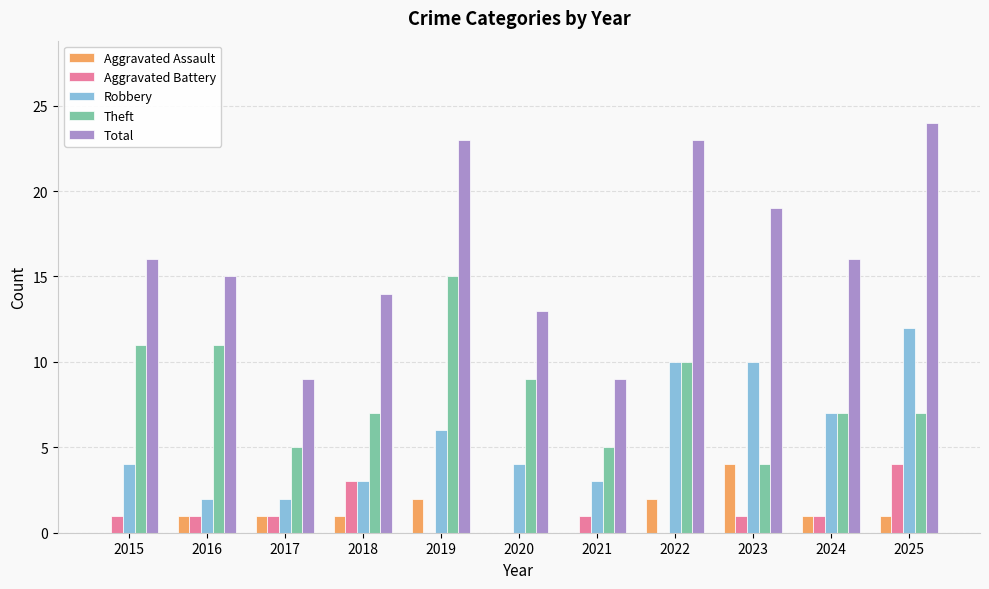

Is it true that Aggravated Battery equals -2 at 2019?

False